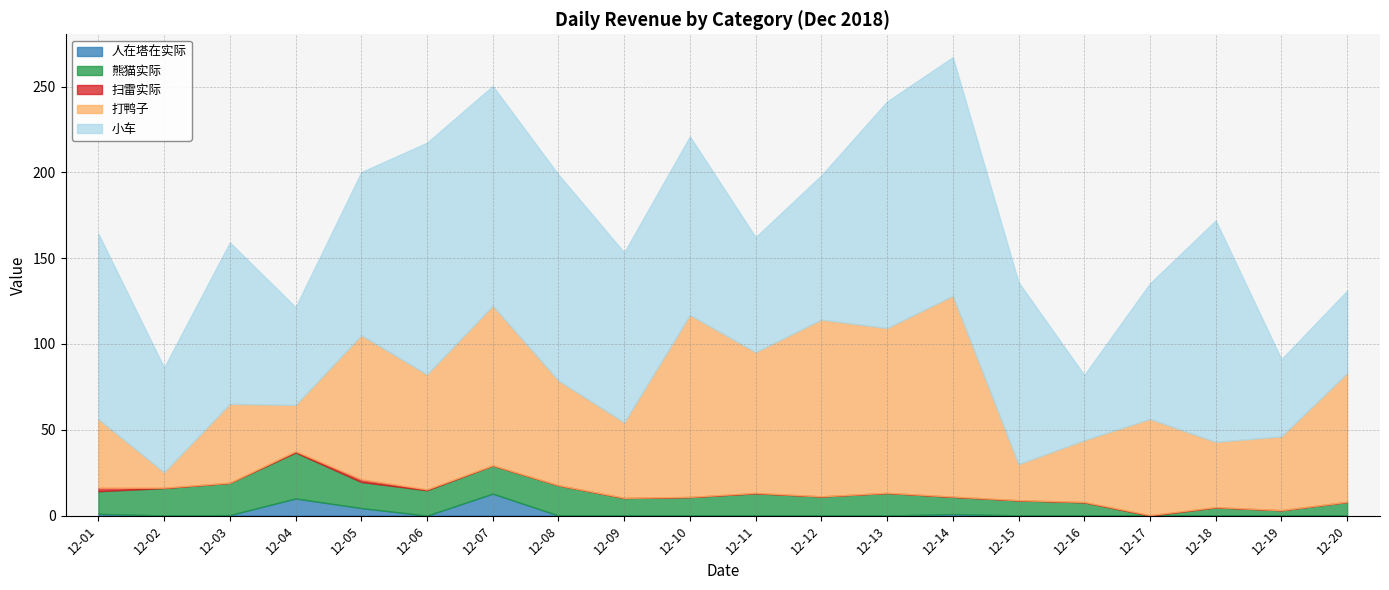

Which series has the largest range (max minus min)?

打鸭子